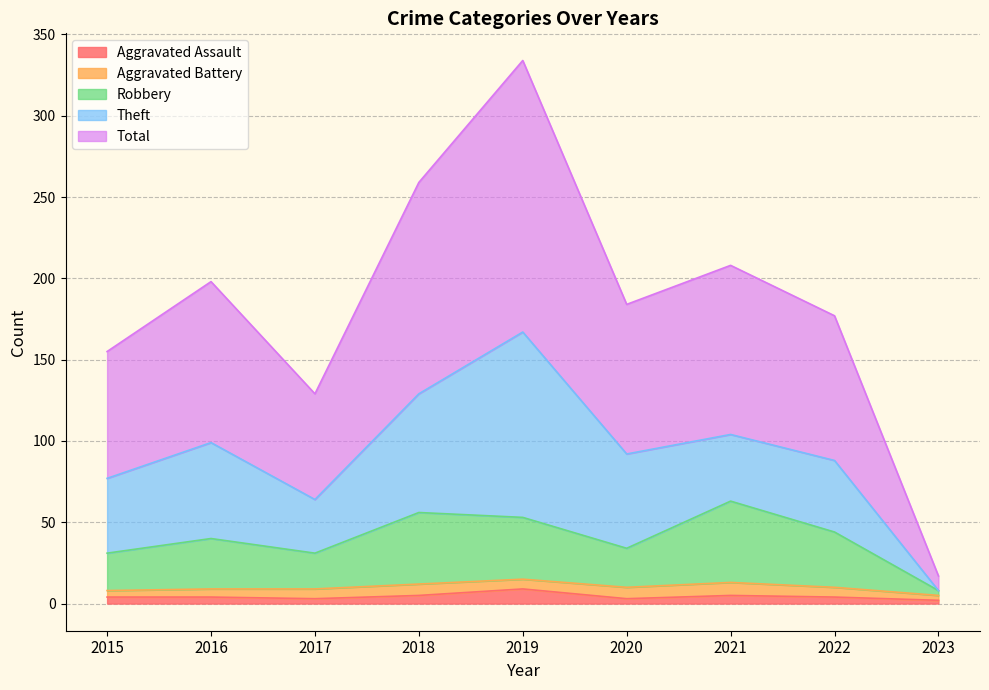

True or false: Aggravated Assault and Total intersect in this chart.

False